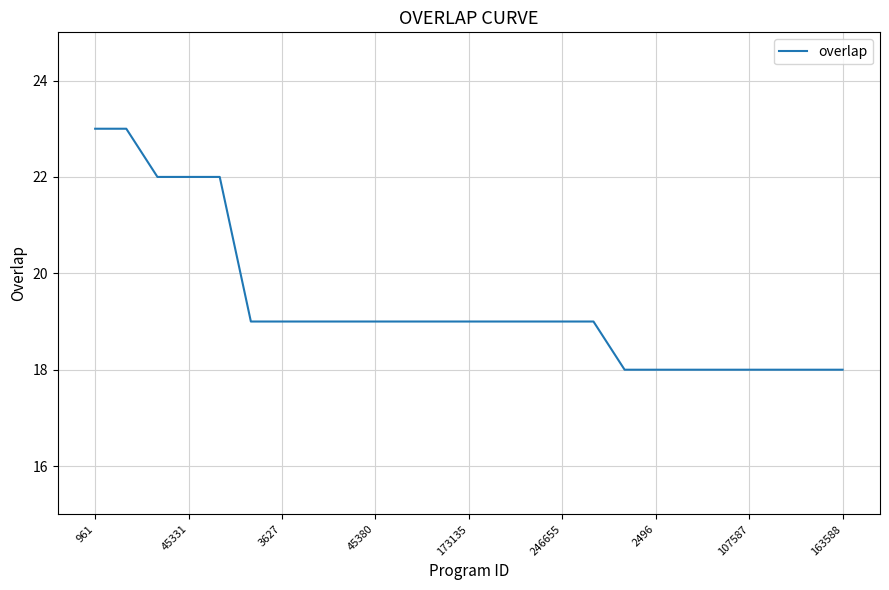

What is the difference between the maximum and minimum values?

5